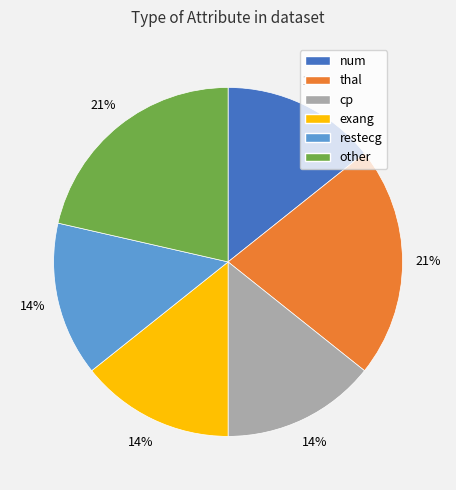

Do cp and other together represent more than half of the pie?

No